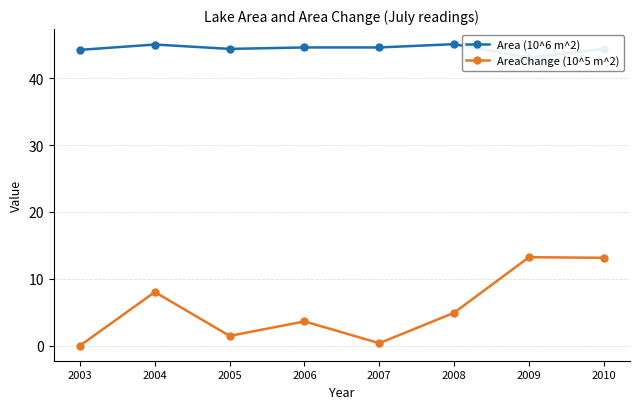

What is the difference between the maximum and minimum values in the Area (10^6 m^2) series?

2.0